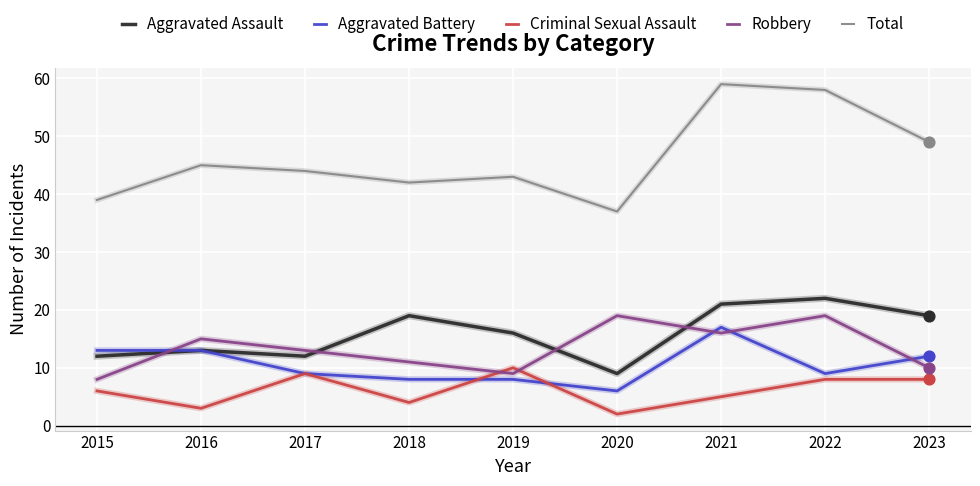

What are all the series names shown in the legend?

Aggravated Assault, Aggravated Battery, Criminal Sexual Assault, Robbery, Total